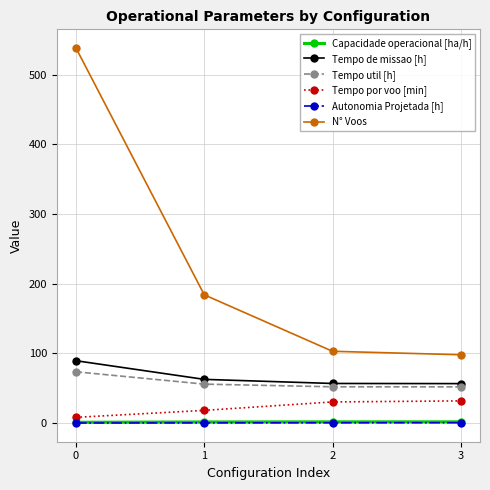

True or false: N° Voos has a value of 317.7 at 0.

False